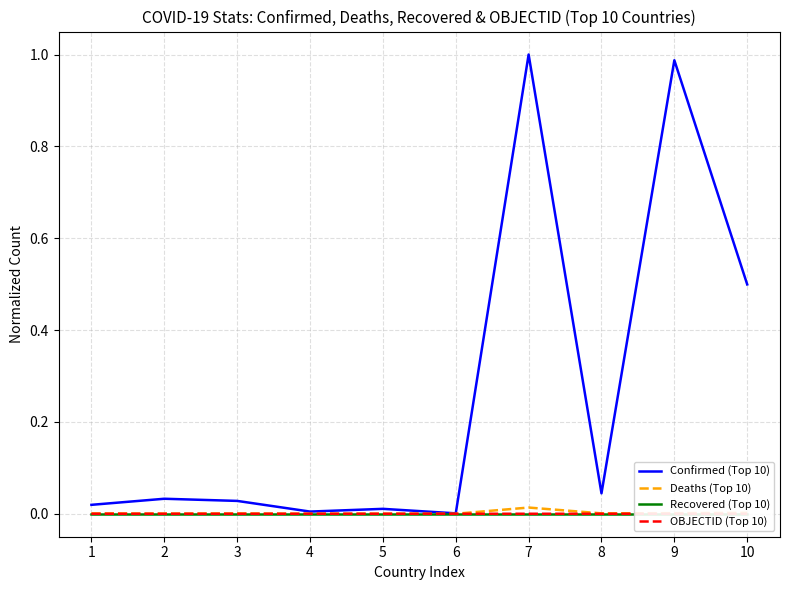

In Deaths (Top 10), how many points are higher than both neighbors (excluding endpoints)?

3